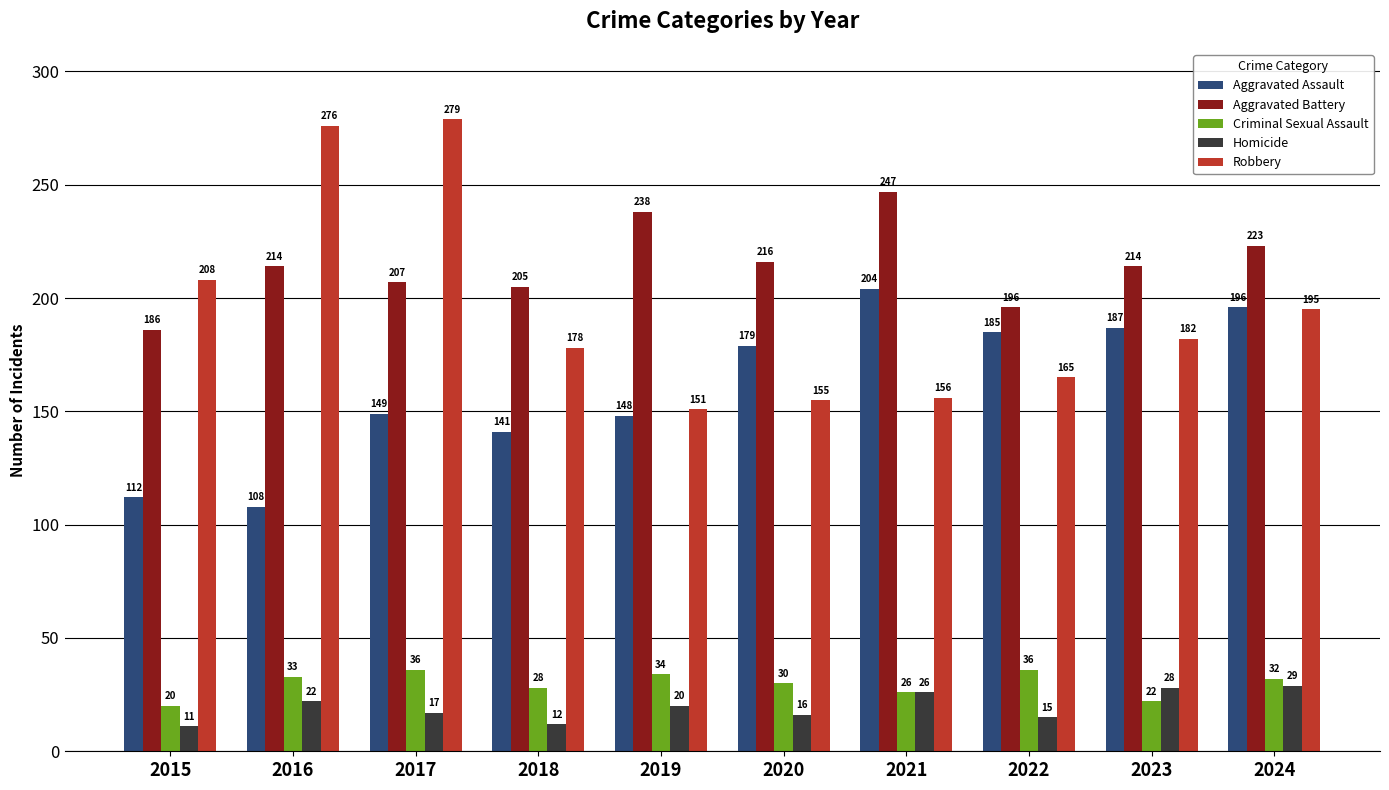

Reading left to right, extract all data points from this chart.

Aggravated Assault: 2015=112	2016=108	2017=149	2018=141	2019=148	2020=179	2021=204	2022=185	2023=187	2024=196
Aggravated Battery: 2015=186	2016=214	2017=207	2018=205	2019=238	2020=216	2021=247	2022=196	2023=214	2024=223
Criminal Sexual Assault: 2015=20	2016=33	2017=36	2018=28	2019=34	2020=30	2021=26	2022=36	2023=22	2024=32
Homicide: 2015=11	2016=22	2017=17	2018=12	2019=20	2020=16	2021=26	2022=15	2023=28	2024=29
Robbery: 2015=208	2016=276	2017=279	2018=178	2019=151	2020=155	2021=156	2022=165	2023=182	2024=195